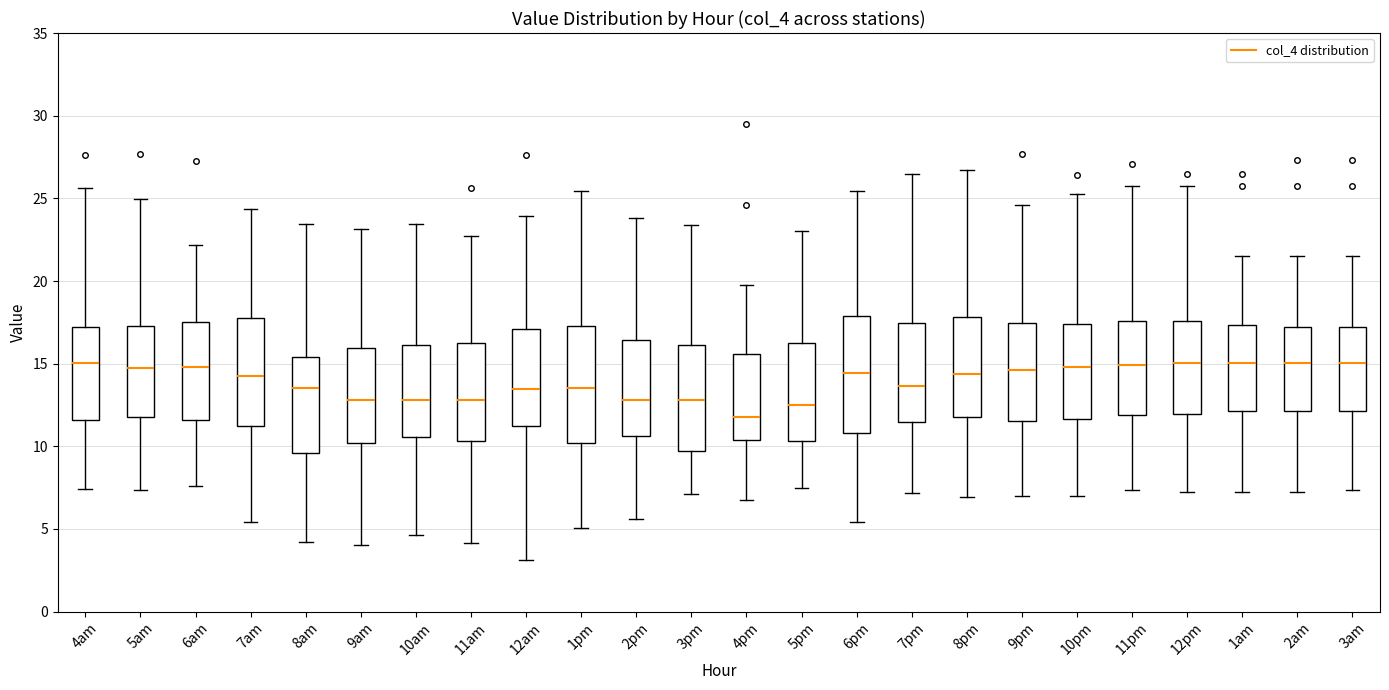

Reading left to right, transcribe this box plot: for each box, give where its median line is, the range the box spans, and where its two whiskers end, as read against the y-axis. The values are not printed on the chart, so give them approximately, as read against the axis.

4am: median 15.0, box 11.5 to 17.0, whiskers 7.5 to 25.5
5am: median 15.0, box 12.0 to 17.5, whiskers 7.5 to 25.0
6am: median 15.0, box 11.5 to 17.5, whiskers 7.5 to 22.0
7am: median 14.0, box 11.0 to 18.0, whiskers 5.5 to 24.5
8am: median 13.5, box 9.5 to 15.5, whiskers 4.0 to 23.5
9am: median 13.0, box 10.0 to 16.0, whiskers 4.0 to 23.0
10am: median 13.0, box 10.5 to 16.0, whiskers 4.5 to 23.5
11am: median 13.0, box 10.5 to 16.0, whiskers 4.0 to 22.5
12am: median 13.5, box 11.5 to 17.0, whiskers 3.0 to 24.0
1pm: median 13.5, box 10.0 to 17.5, whiskers 5.0 to 25.5
2pm: median 13.0, box 10.5 to 16.5, whiskers 5.5 to 24.0
3pm: median 13.0, box 9.5 to 16.0, whiskers 7.0 to 23.5
4pm: median 12.0, box 10.5 to 15.5, whiskers 7.0 to 20.0
5pm: median 12.5, box 10.5 to 16.0, whiskers 7.5 to 23.0
6pm: median 14.5, box 11.0 to 18.0, whiskers 5.5 to 25.5
7pm: median 13.5, box 11.5 to 17.5, whiskers 7.0 to 26.5
8pm: median 14.5, box 12.0 to 18.0, whiskers 7.0 to 26.5
9pm: median 14.5, box 11.5 to 17.5, whiskers 7.0 to 24.5
10pm: median 15.0, box 11.5 to 17.5, whiskers 7.0 to 25.0
11pm: median 15.0, box 12.0 to 17.5, whiskers 7.5 to 26.0
12pm: median 15.0, box 12.0 to 17.5, whiskers 7.5 to 26.0
1am: median 15.0, box 12.0 to 17.5, whiskers 7.5 to 21.5
2am: median 15.0, box 12.0 to 17.0, whiskers 7.5 to 21.5
3am: median 15.0, box 12.0 to 17.0, whiskers 7.5 to 21.5